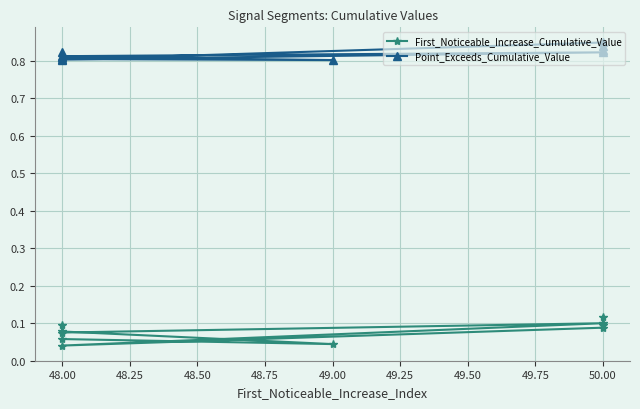

What is the value of the First_Noticeable_Increase_Cumulative_Value point at the 1st from the left?

0.1